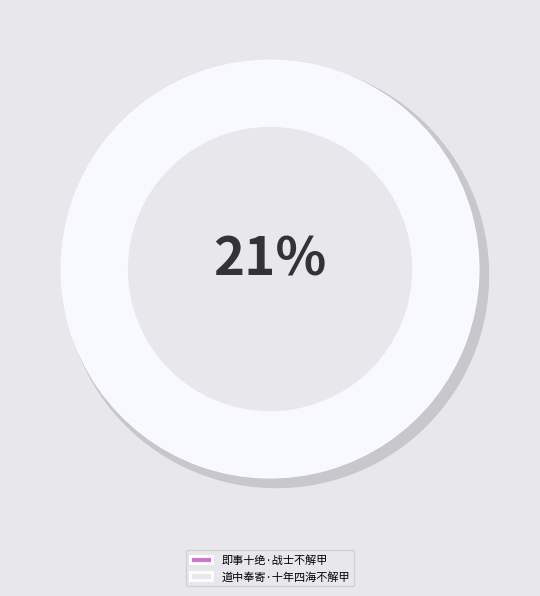

How many segments does this pie chart have?

2